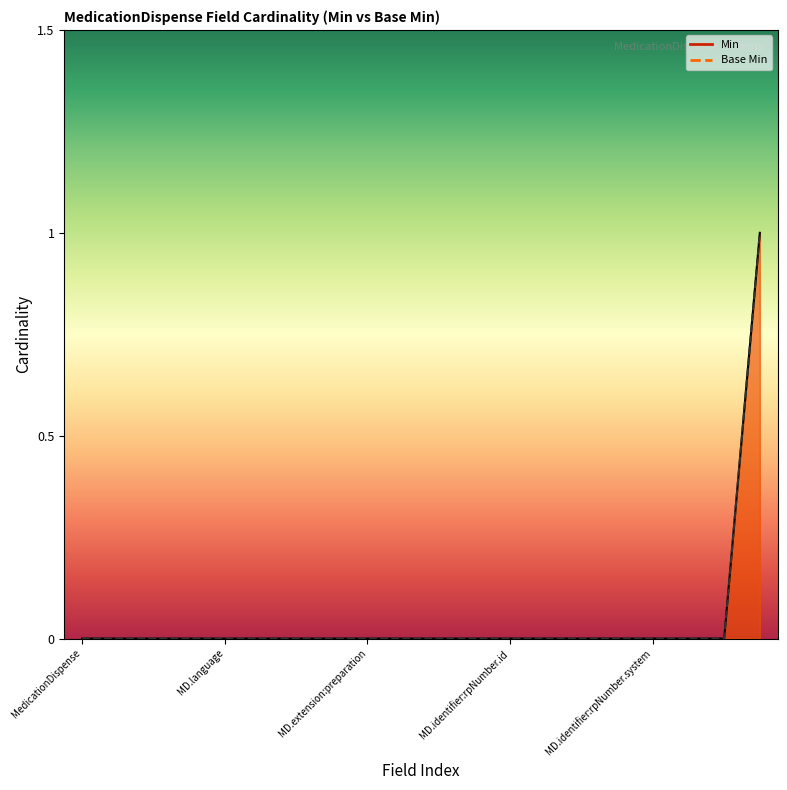

What is the sum of all Min values?

1